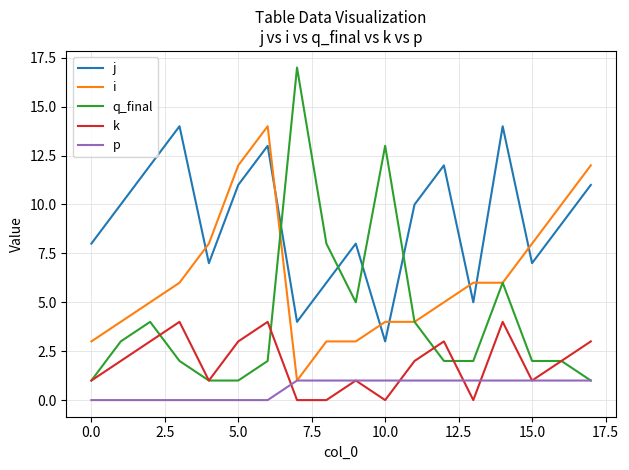

Which series has the largest total across all categories?

j